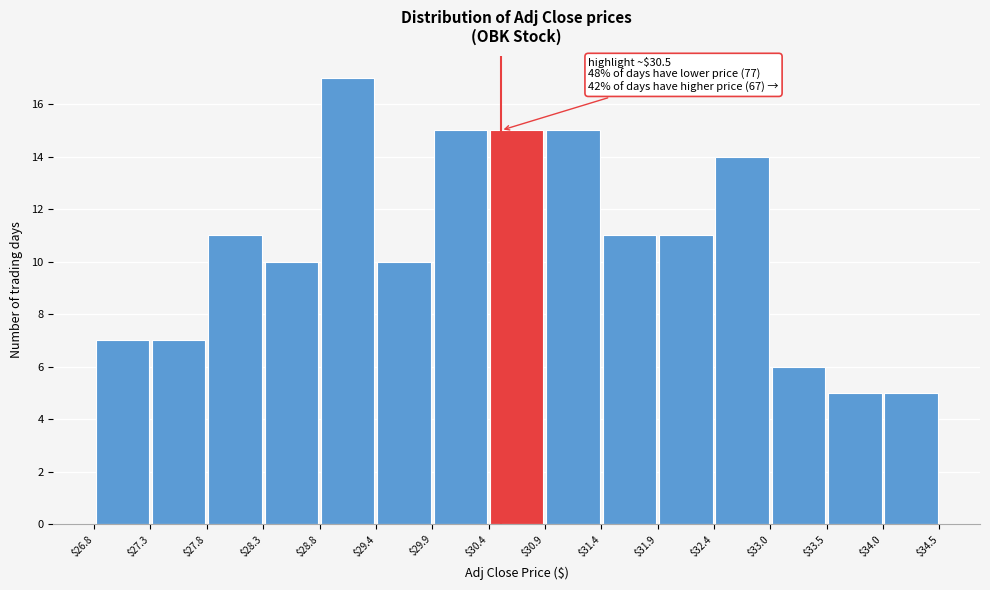

Over which range of the x-axis is the bar tallest?

$28.8 to $29.4